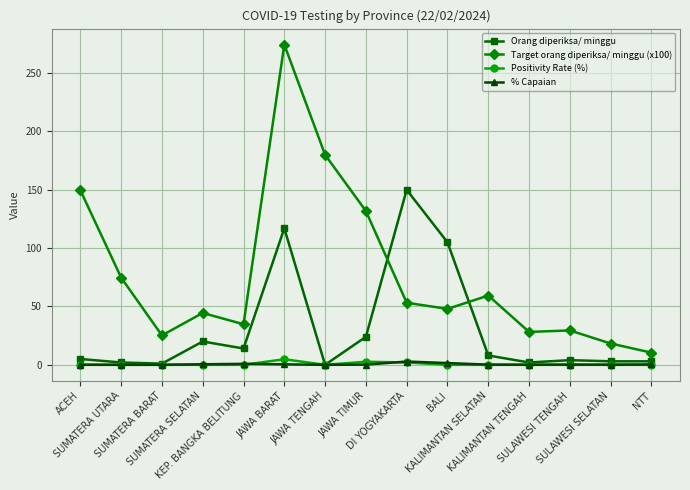

The Target orang diperiksa/ minggu (x100) series shows 149.6 at ACEH. True or false?

True